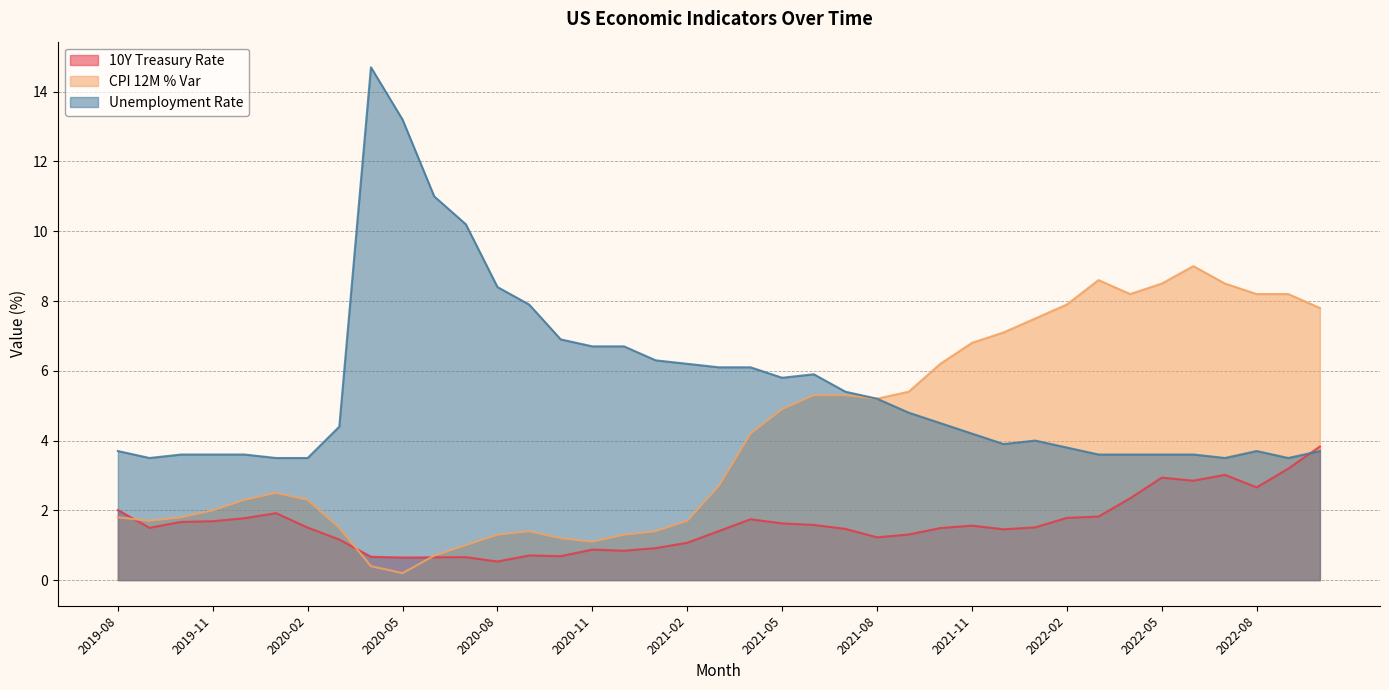

In CPI 12M % Var, how many points are higher than both neighbors (excluding endpoints)?

4